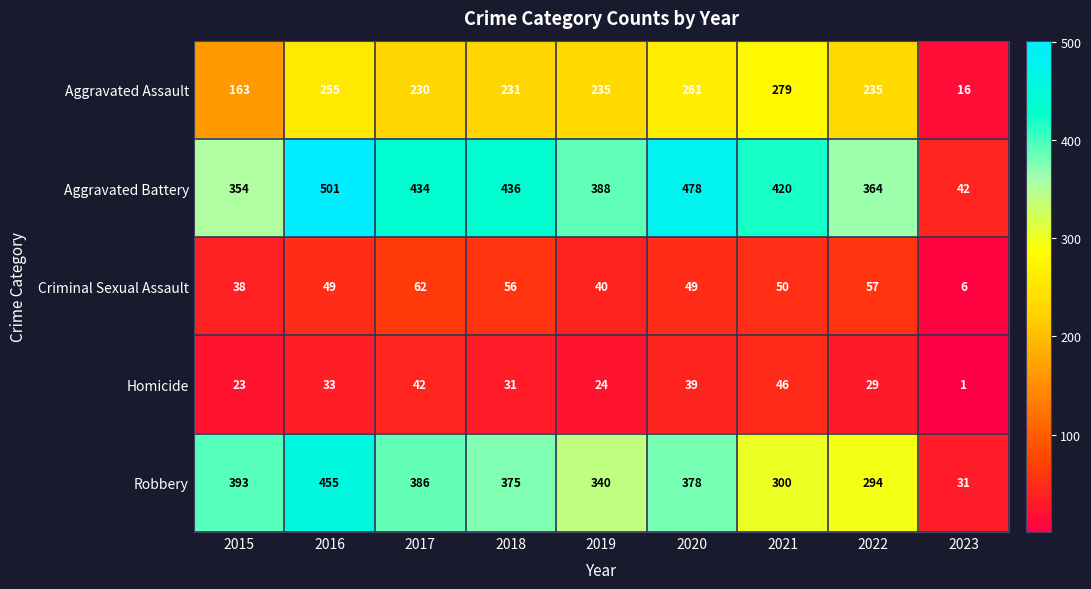

What is the highest value of the Aggravated Battery series?

501